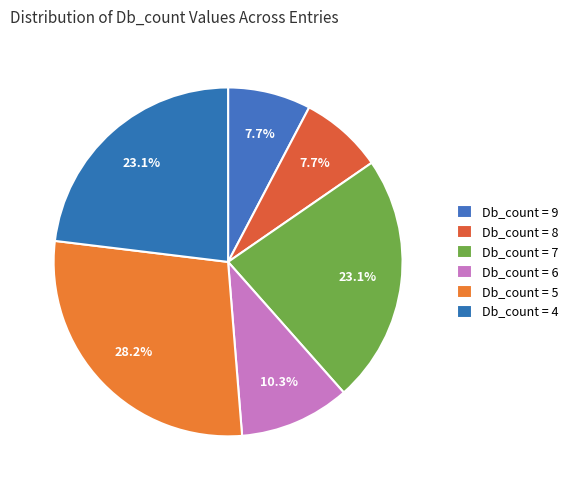

Count the number of slices in the pie.

6